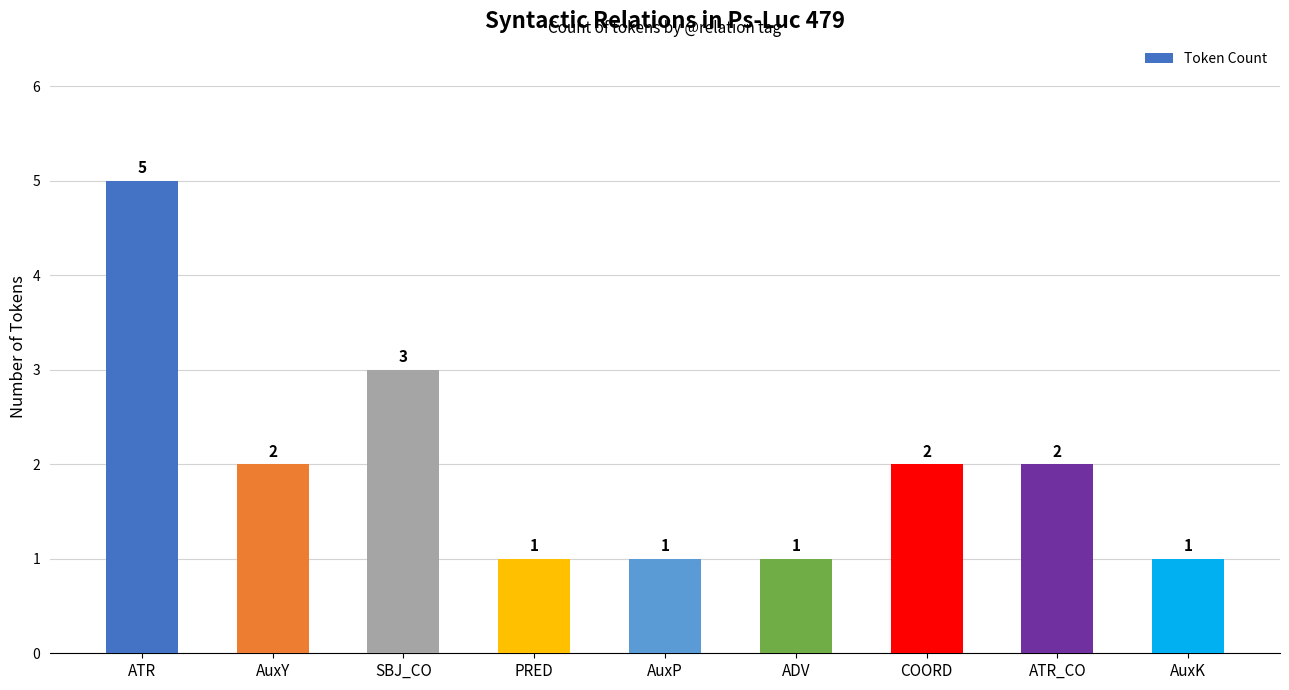

What is the label of the 5th bar from the right?

AuxP